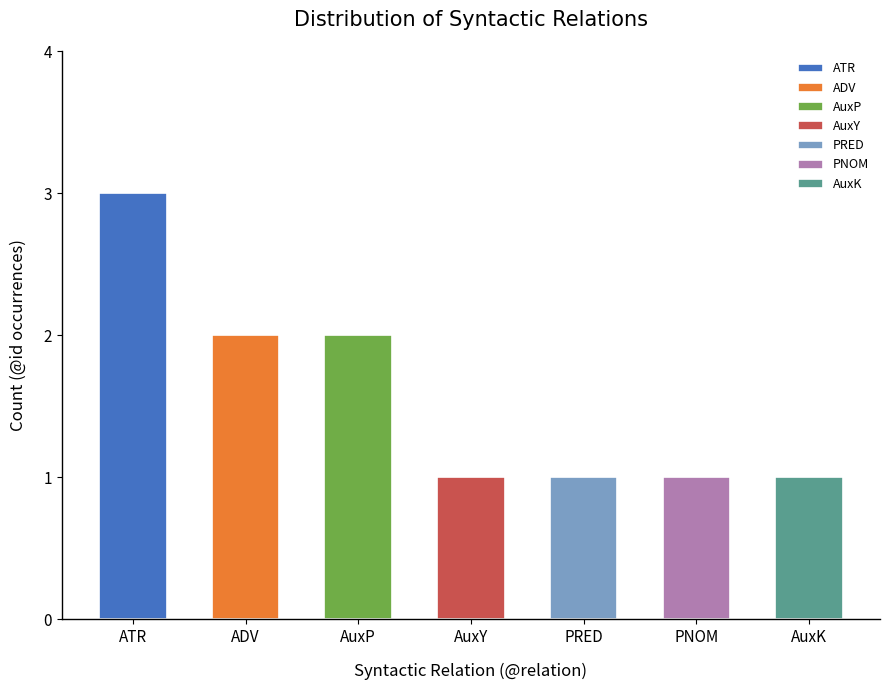

Which has a higher value, AuxP or ATR?

ATR